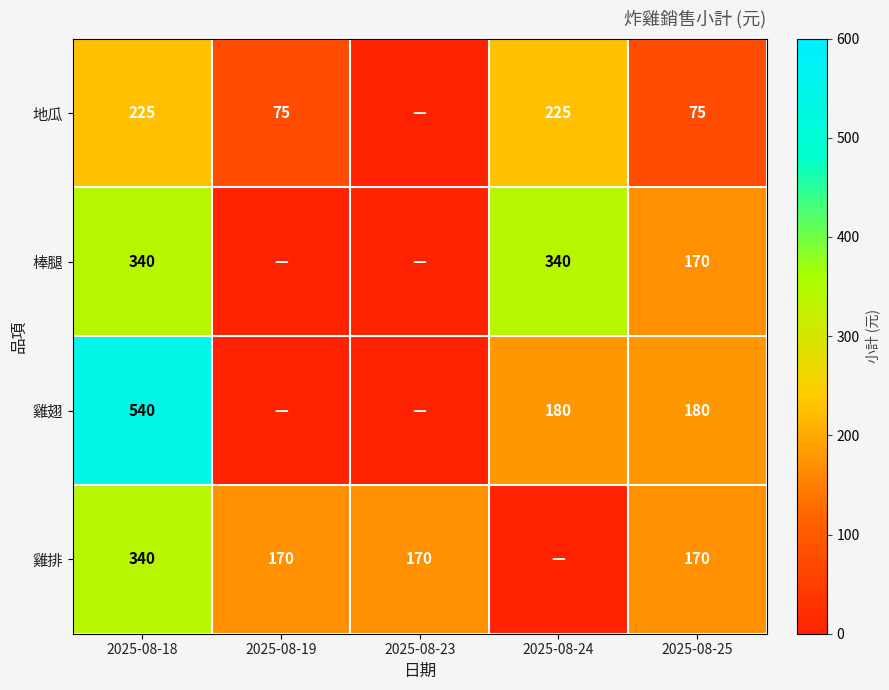

What is the total value across all series at 2025-08-18?

1445